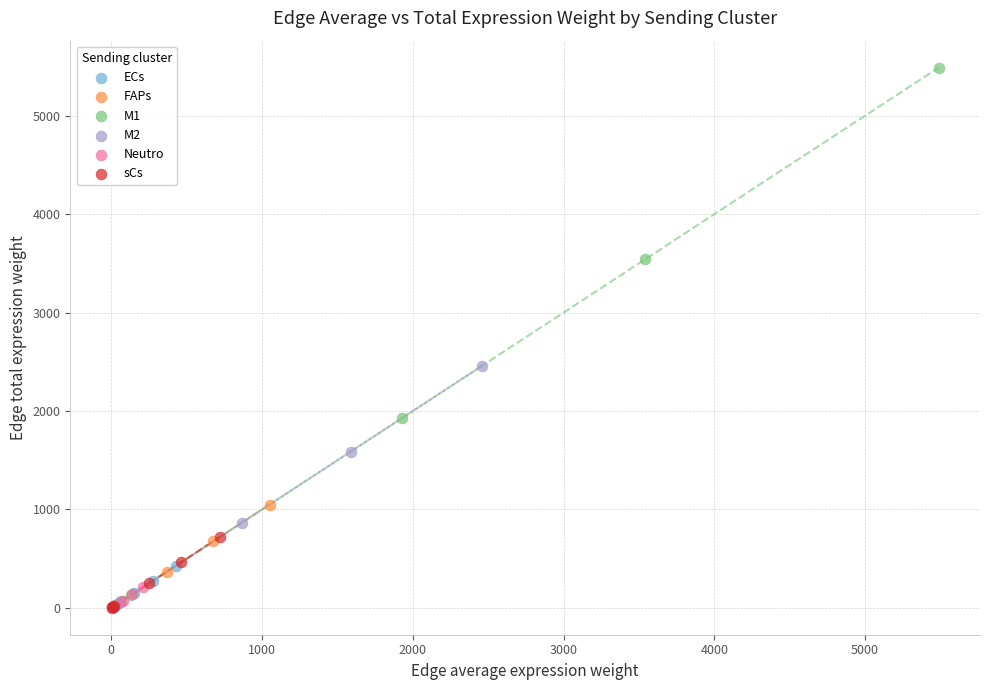

Which series contains the highest Y value?

M1